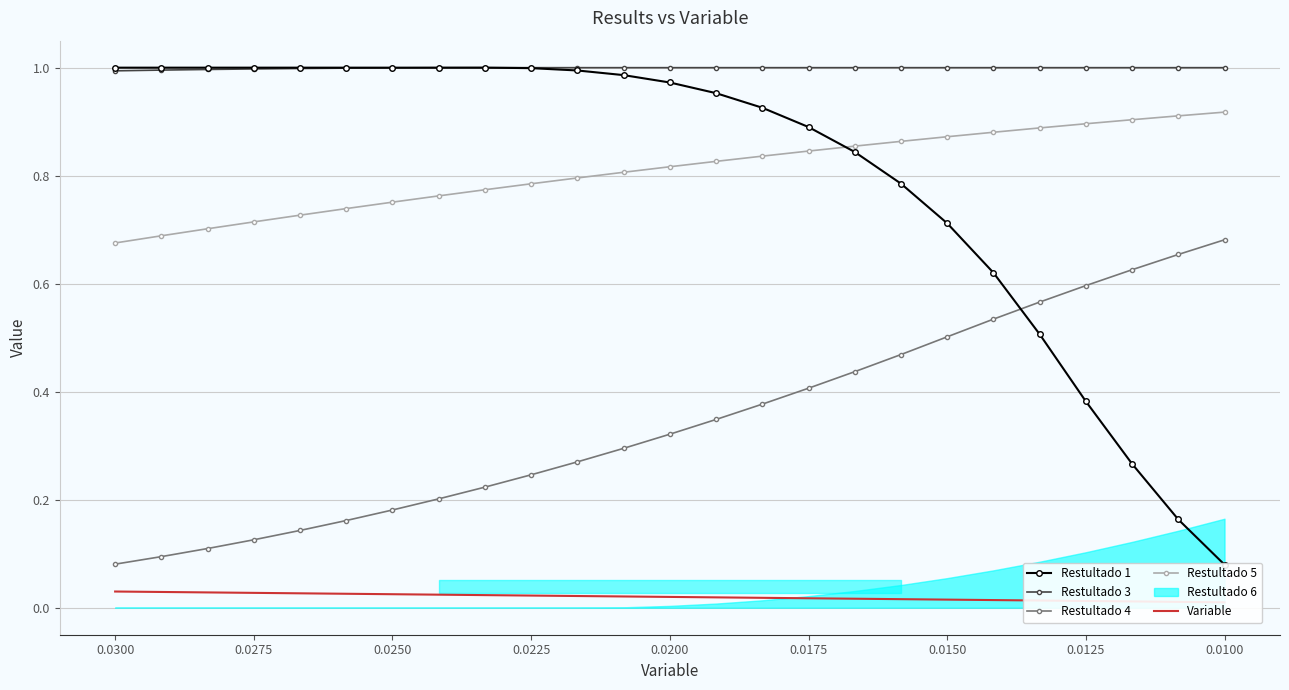

What is the minimum value for Restultado 3?

1.0